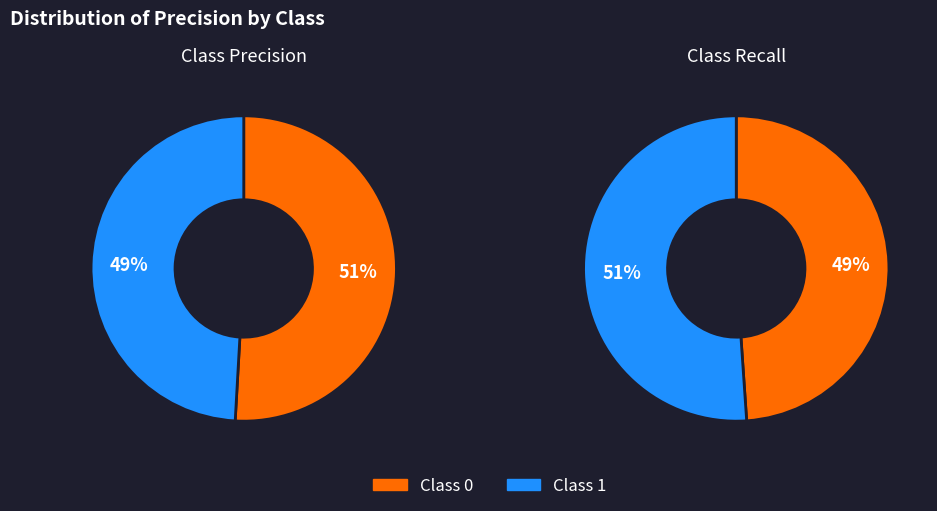

To the nearest percent, what percentage of the pie is 1?

49%